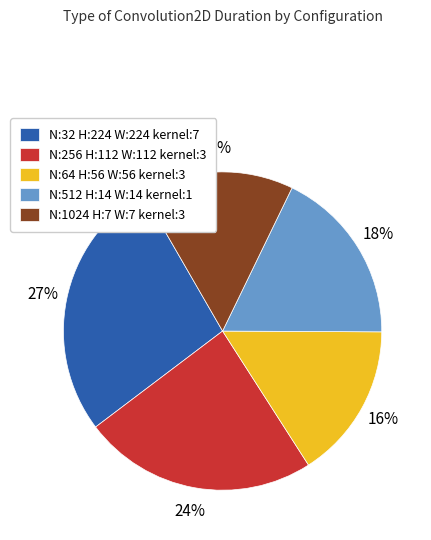

True or false: N:256 H:112 W:112 kernel:3 accounts for 24% of the total.

True